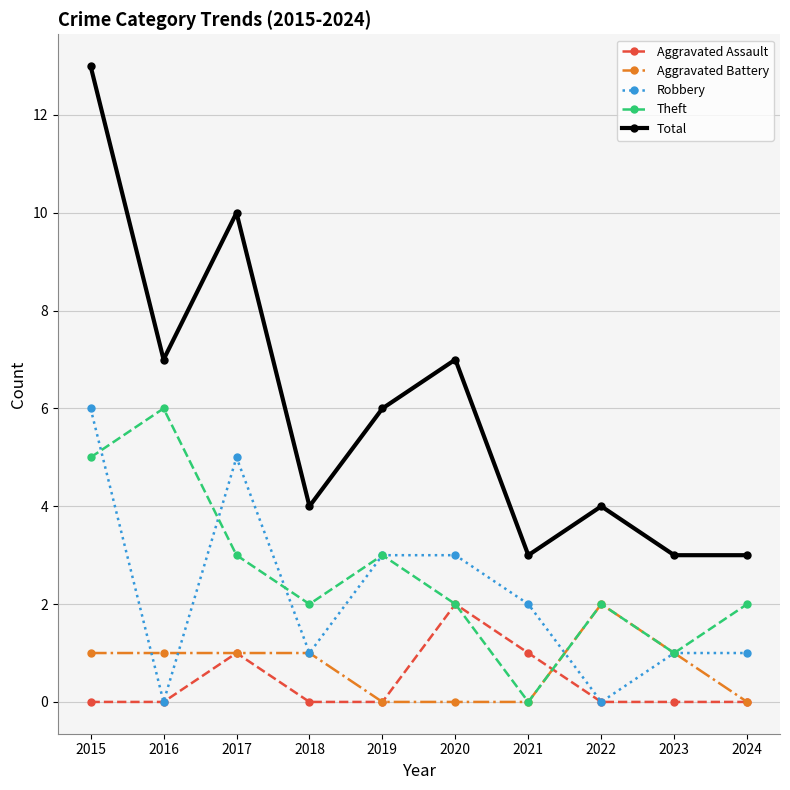

True or false: Aggravated Assault and Total intersect in this chart.

False